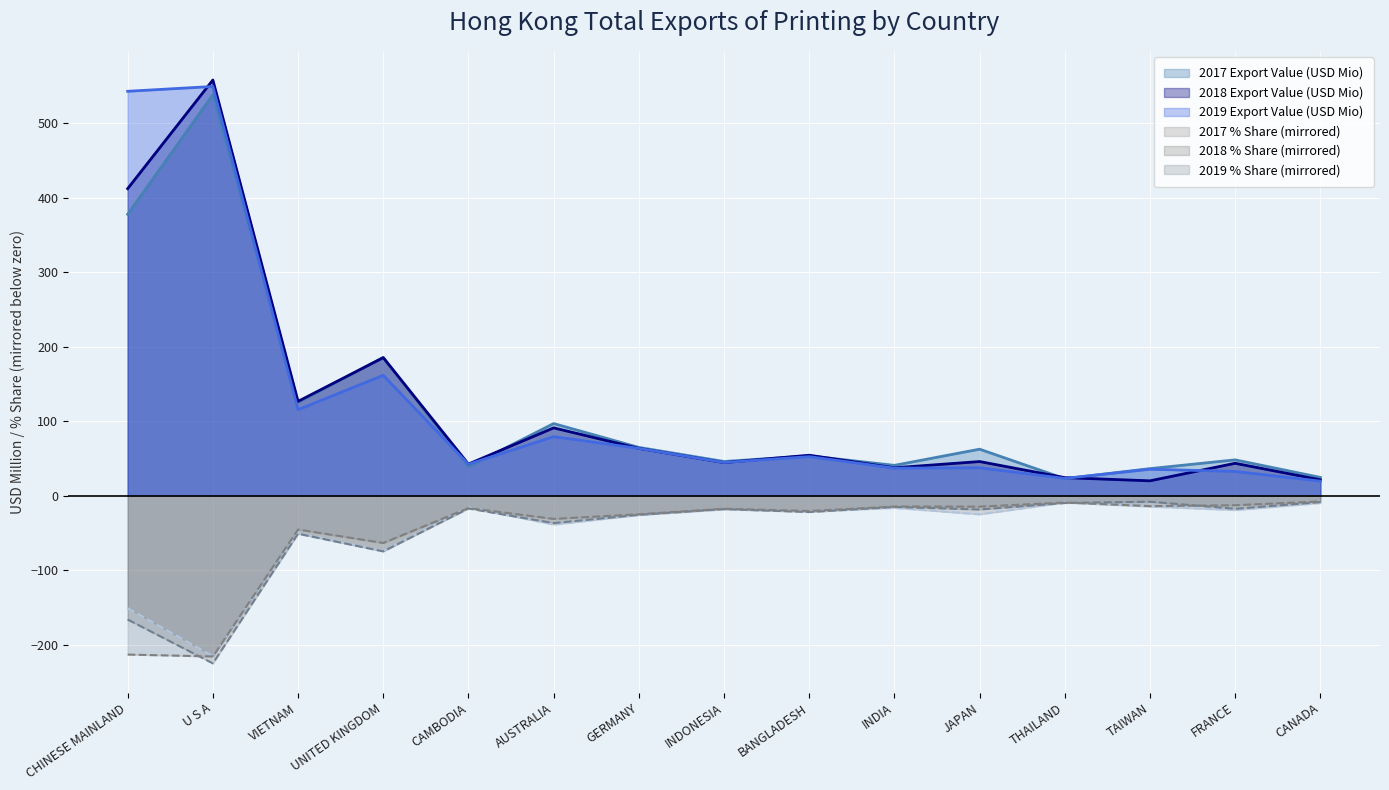

True or false: 2017 Export Value and 2018 % Share cross at least once.

False